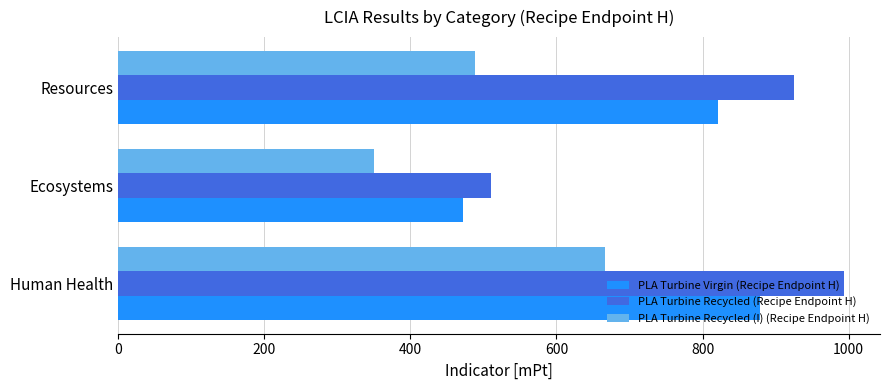

What is the difference between the maximum and minimum values in the PLA Turbine Virgin (Recipe Endpoint H) series?

406.4